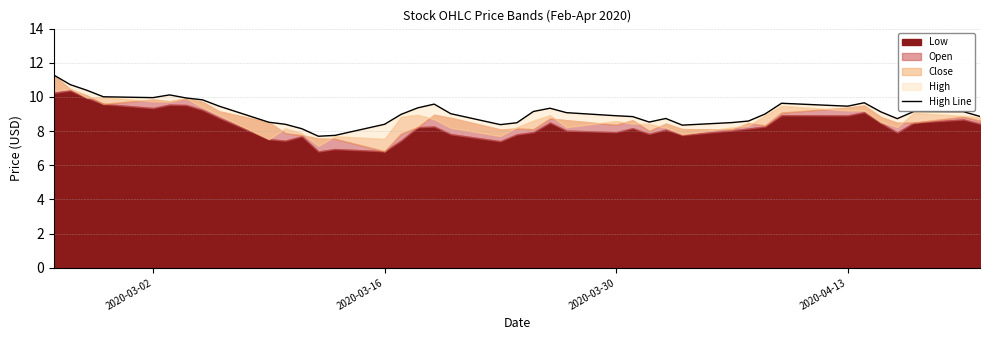

True or false: there are more than 1 points higher than both neighbors.

True